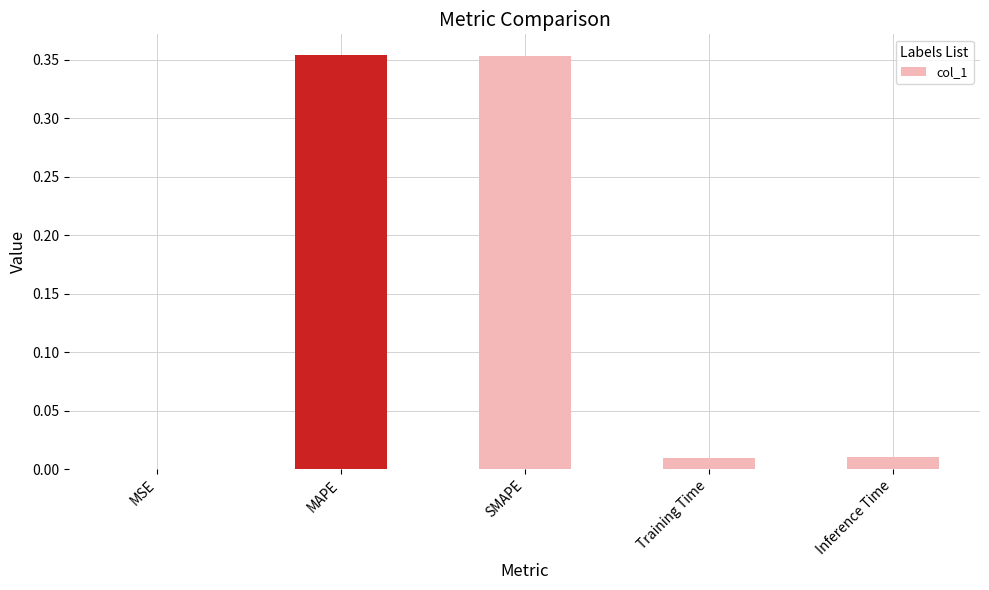

Which has a higher value, Training Time or MAPE?

MAPE